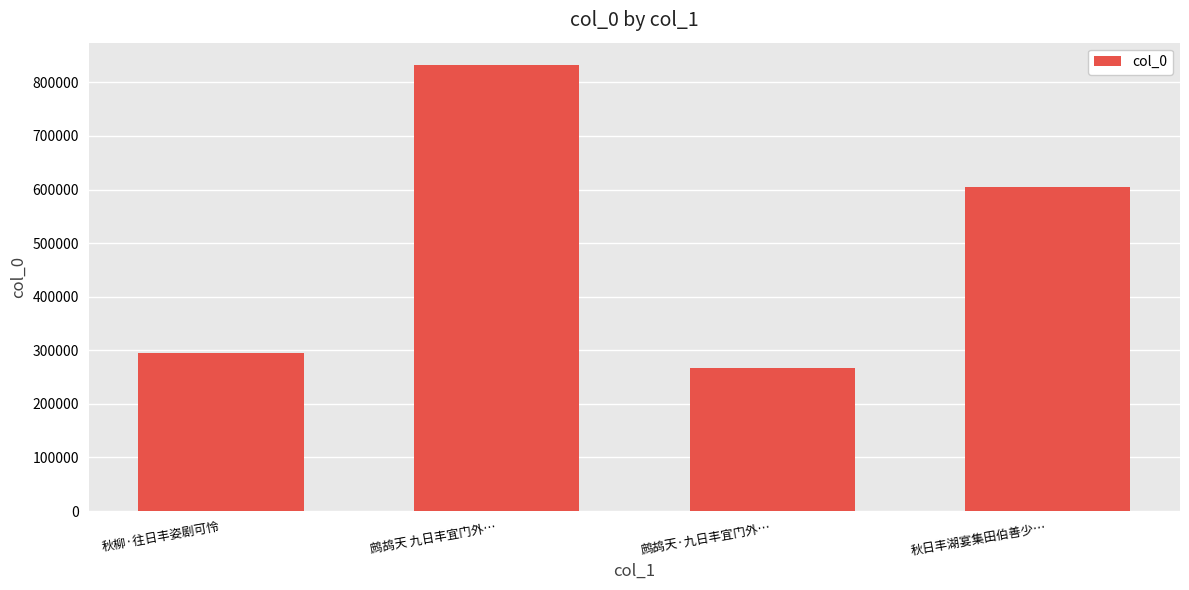

At which category does the chart reach its minimum across all series?

鹧鸪天·九日丰宜门外…